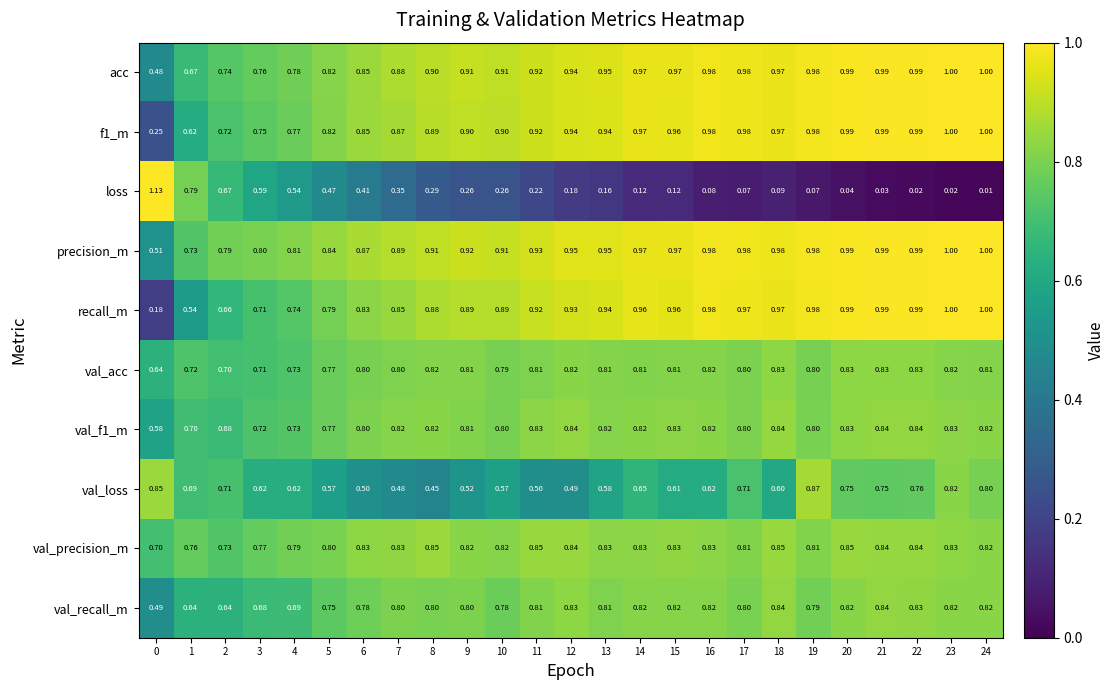

Which series has the largest total across all categories?

precision_m